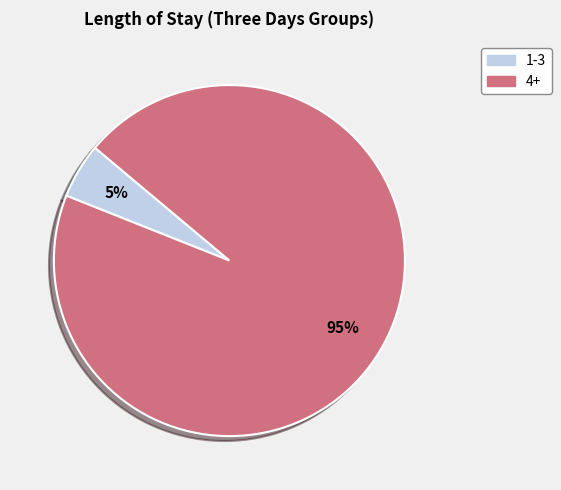

To the nearest percent, what portion does 1-3 represent?

5%